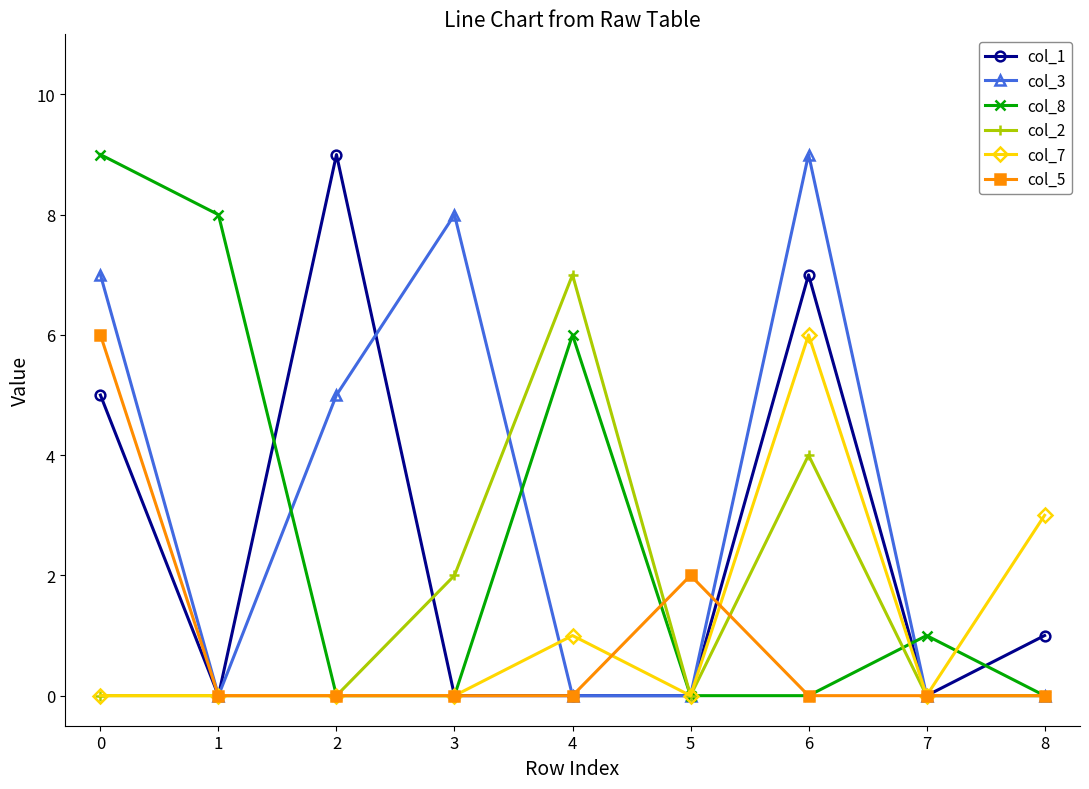

Is the value of col_7 at 4 greater than the value of col_2 at 3?

No